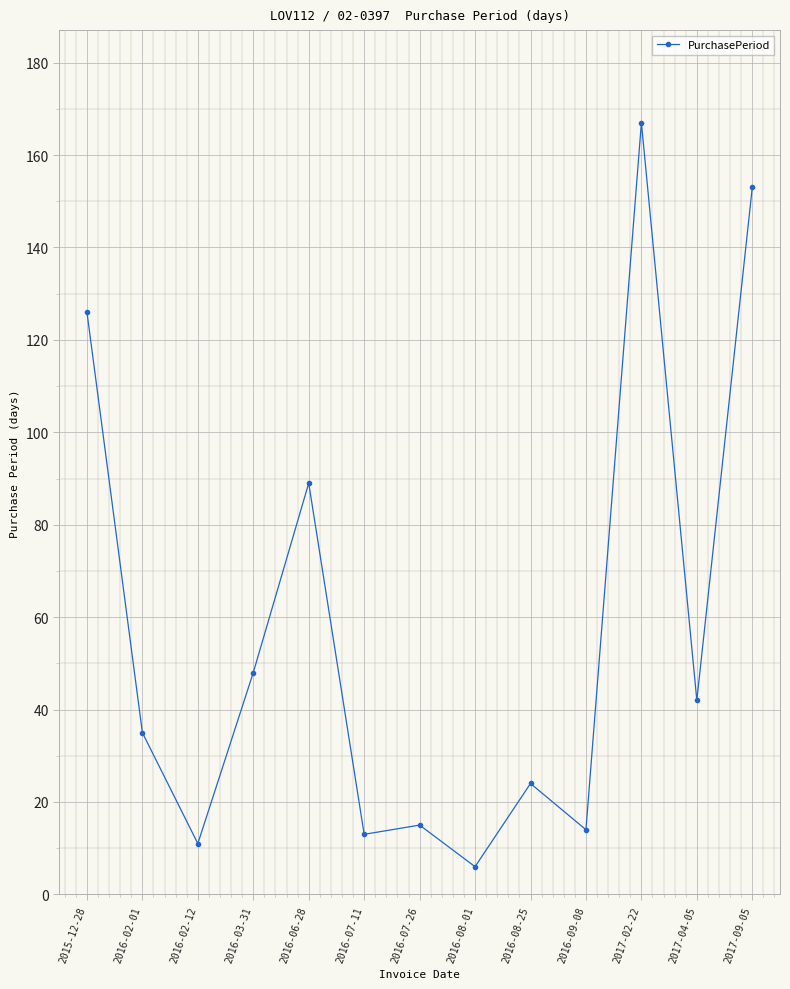

The chart shows a value of 14 at 2016-09-08. True or false?

True